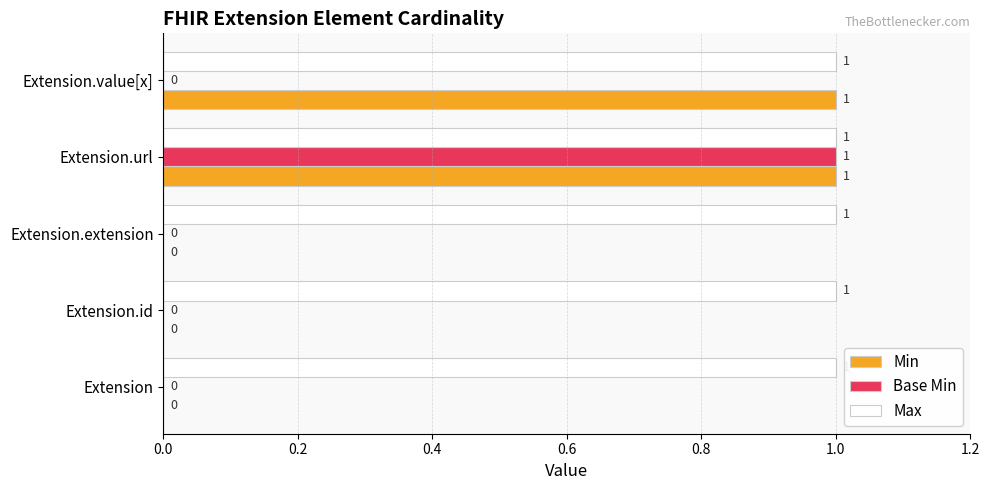

Which series has the largest total across all categories?

Max